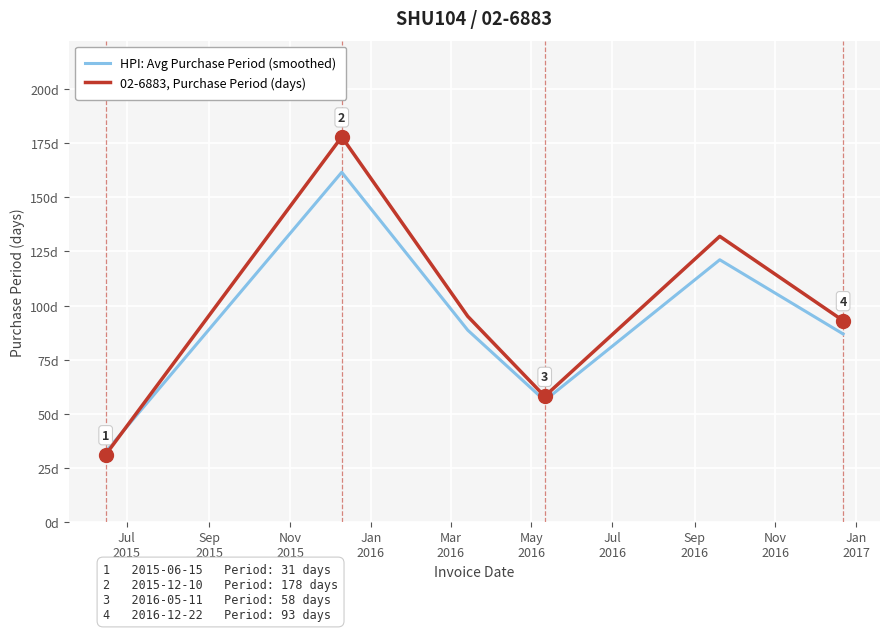

Which series has the largest range (max minus min)?

02-6883, Purchase Period (days)